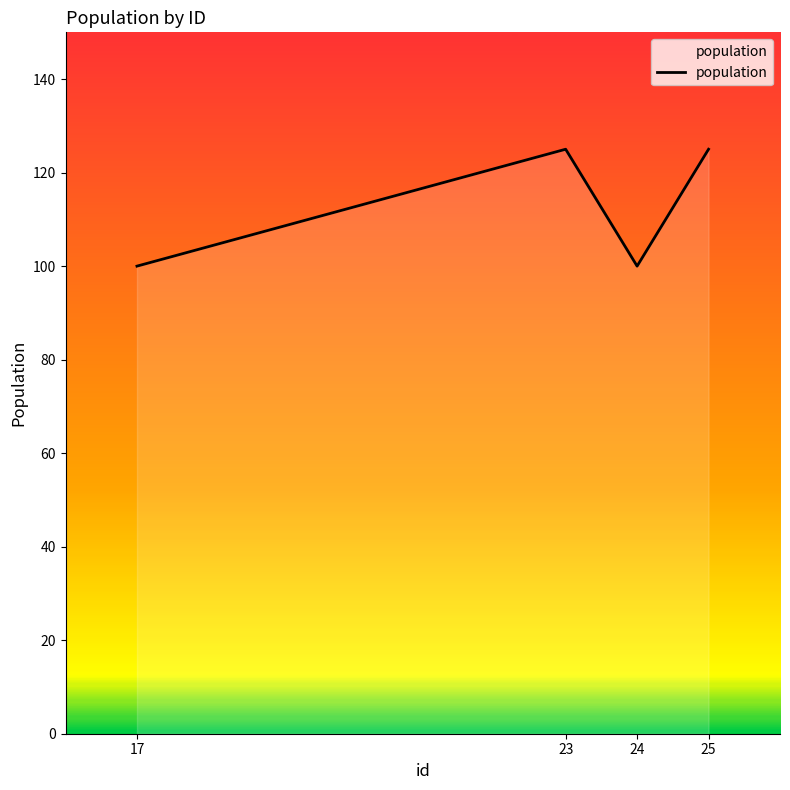

What is the smallest value displayed?

100